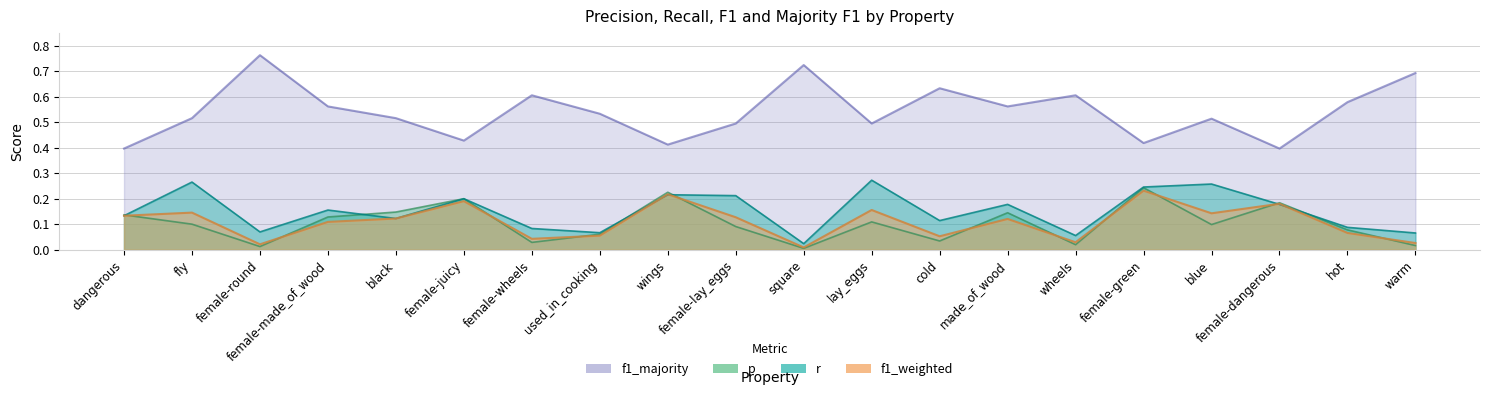

Rank the series at wheels from lowest to highest value.

p, f1_weighted, r, f1_majority